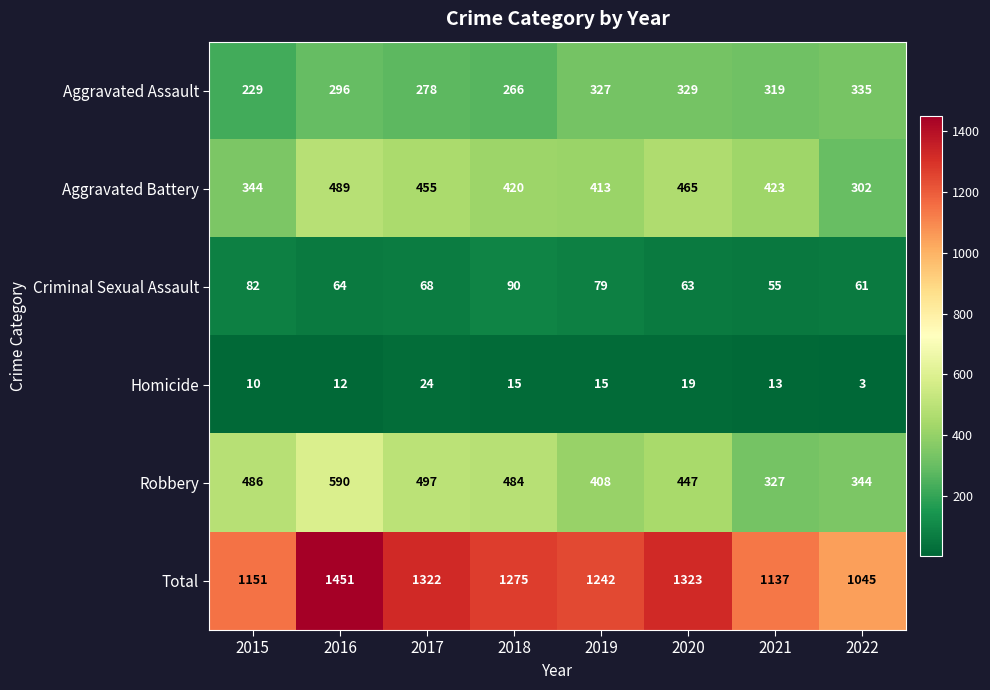

Is it true that Homicide equals 5 at 2022?

False